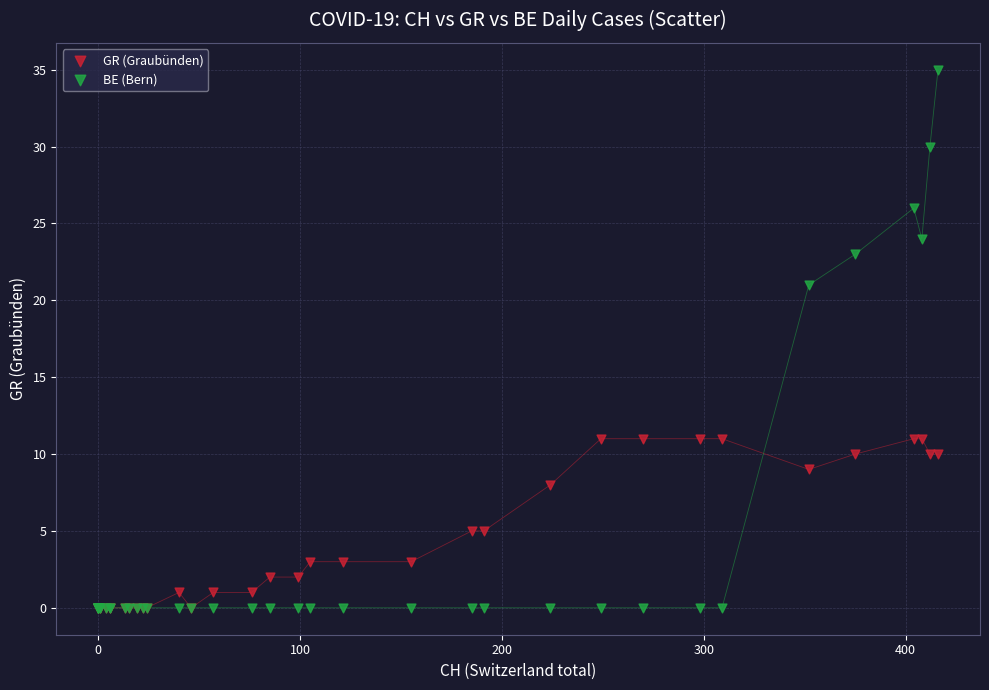

In the BE (Bern) series, what Y value is closest to 17?

21